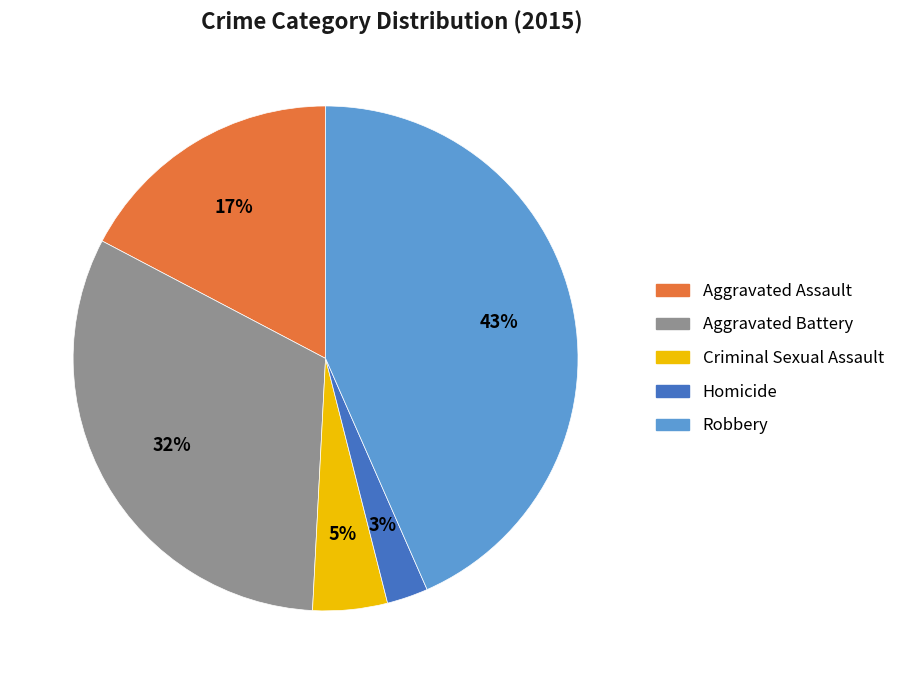

Does Aggravated Battery account for over 50% of the chart?

No